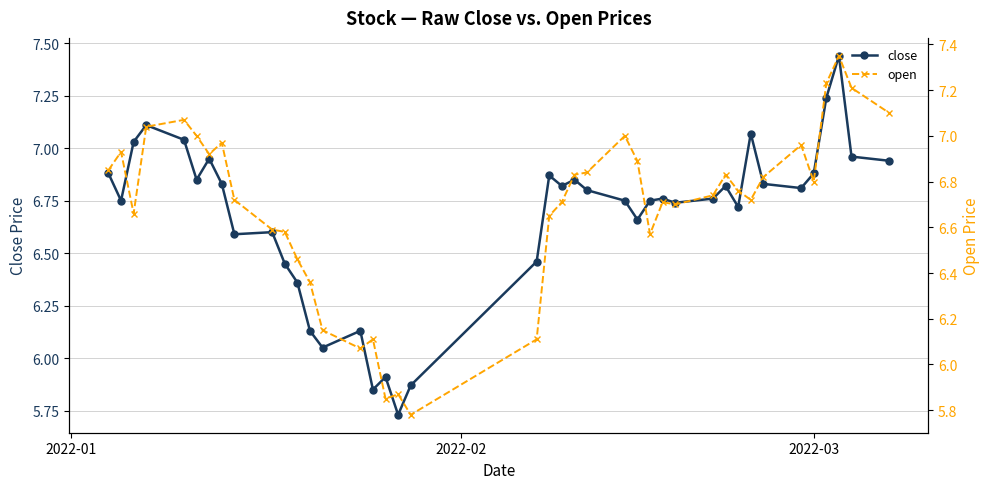

True or false: close has more than 0 points higher than both neighbors.

True